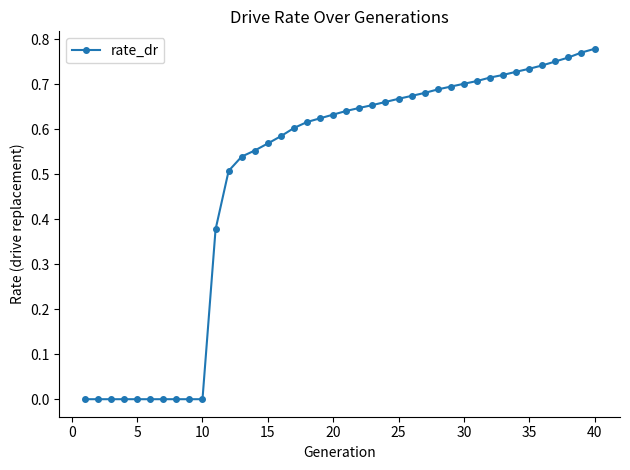

What is the sum of all values?

19.7